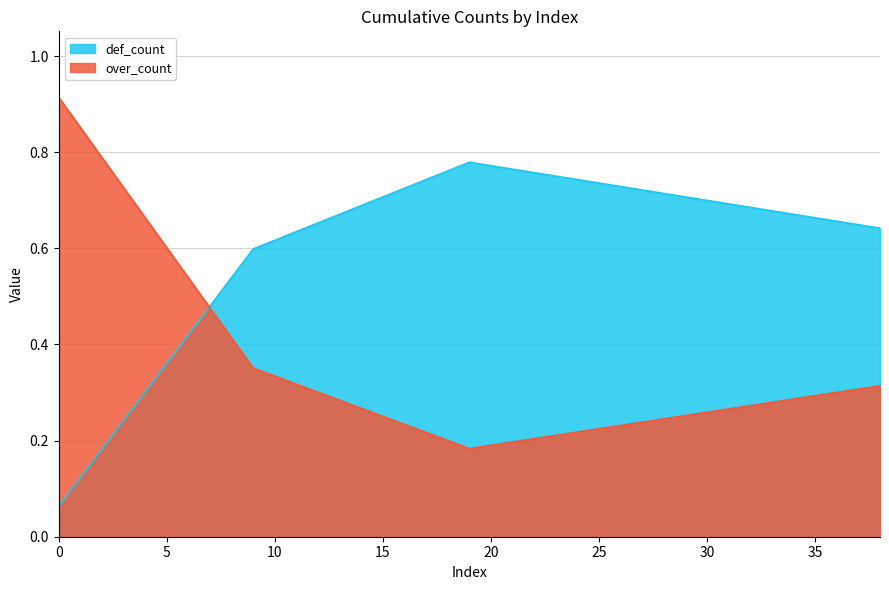

What is the sum of the over_count values at 0 and 19?

1.1